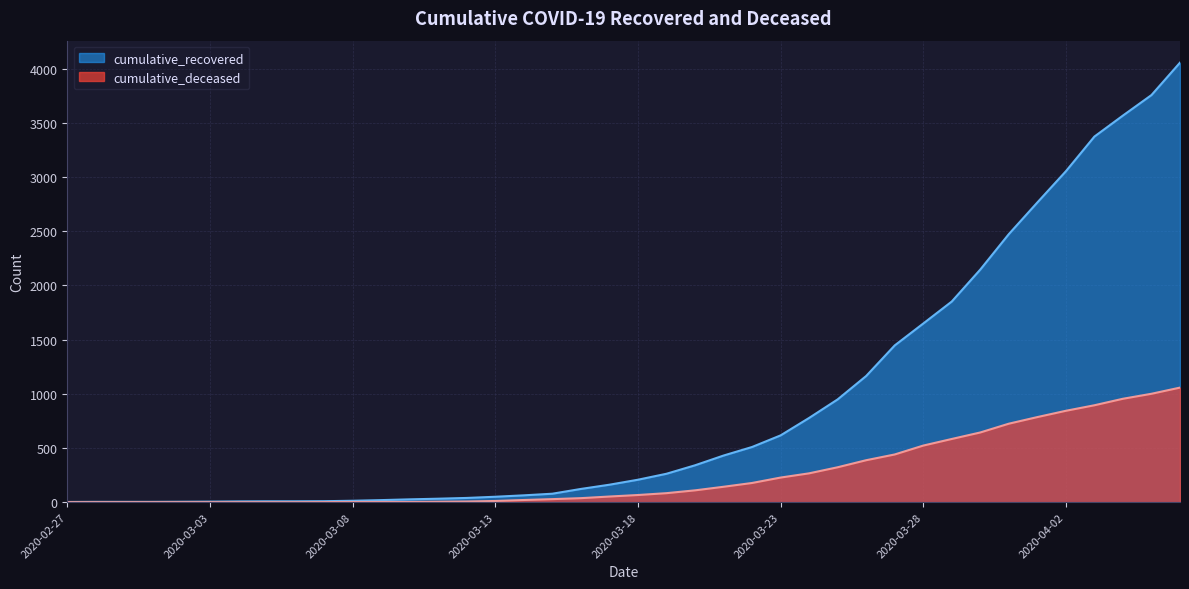

What is the approximate value of cumulative_deceased at 2020-03-15, to the nearest 50?

50